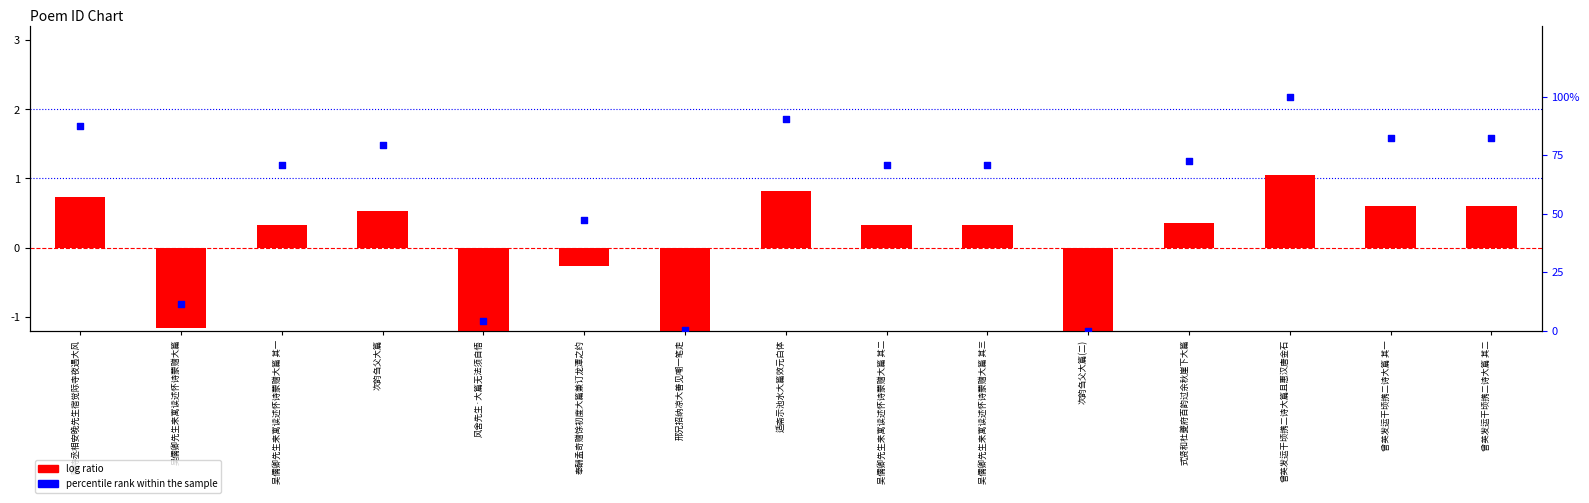

At how many categories does at least one series exceed 61?

10